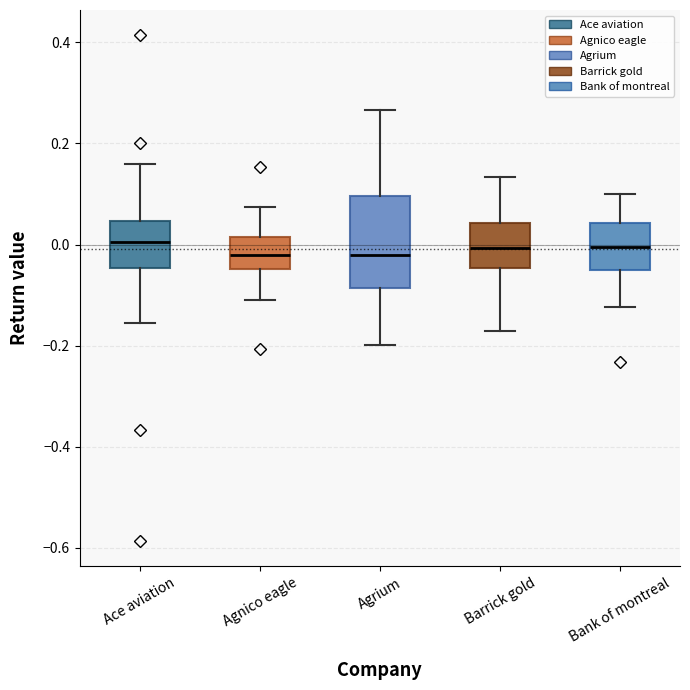

Where does the lower whisker of the box for Barrick gold end on the y-axis? The values are not printed on the chart, so give them approximately, as read against the axis.

-0.18